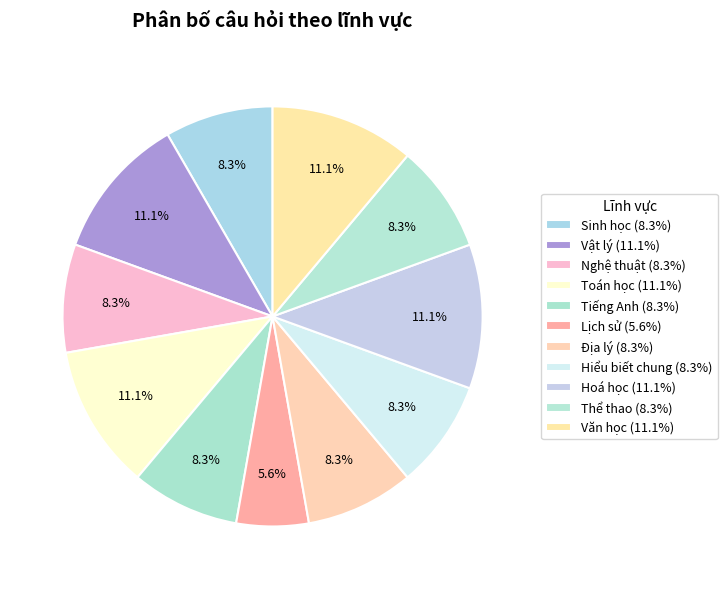

To the nearest percent, what portion does Vật lý represent?

11%